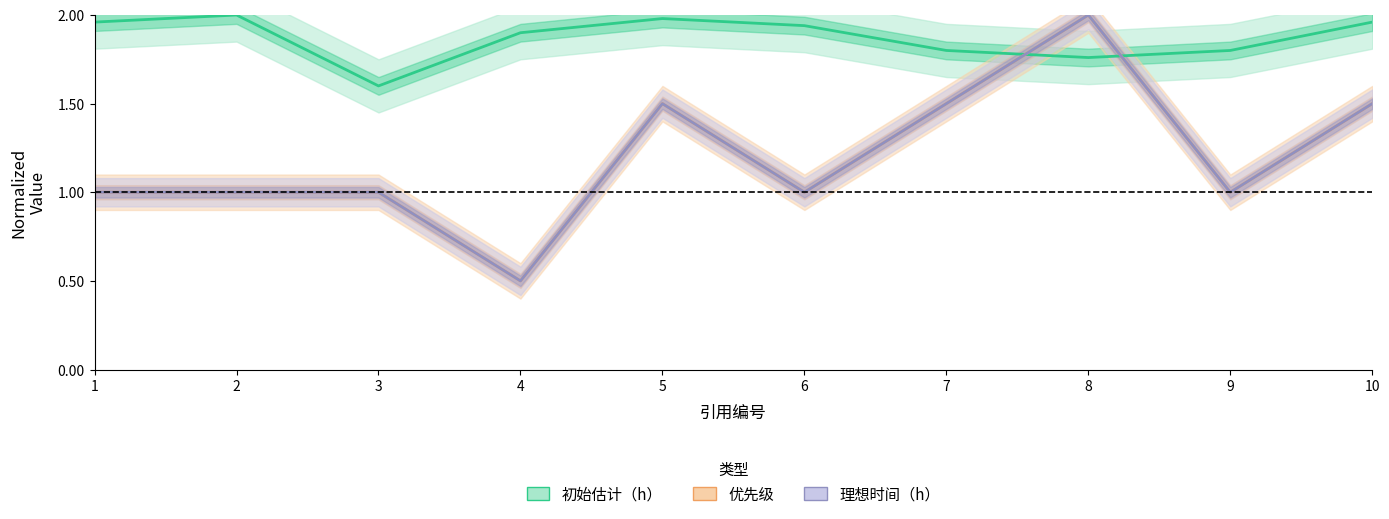

What is the maximum value for 初始估计（h）?

2.0